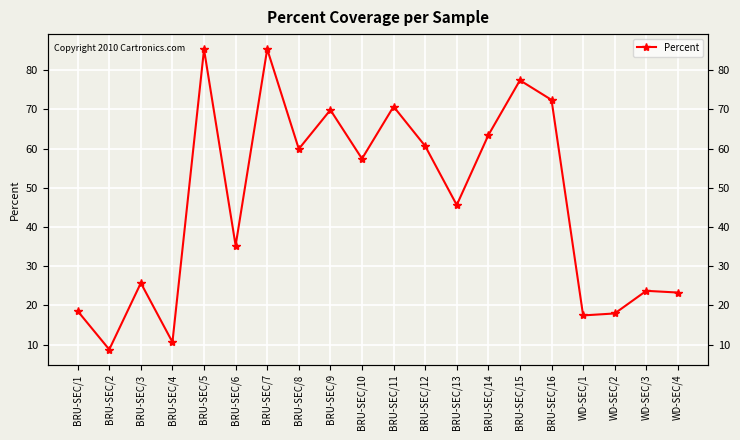

What position from the left is BRU-SEC/8?

8